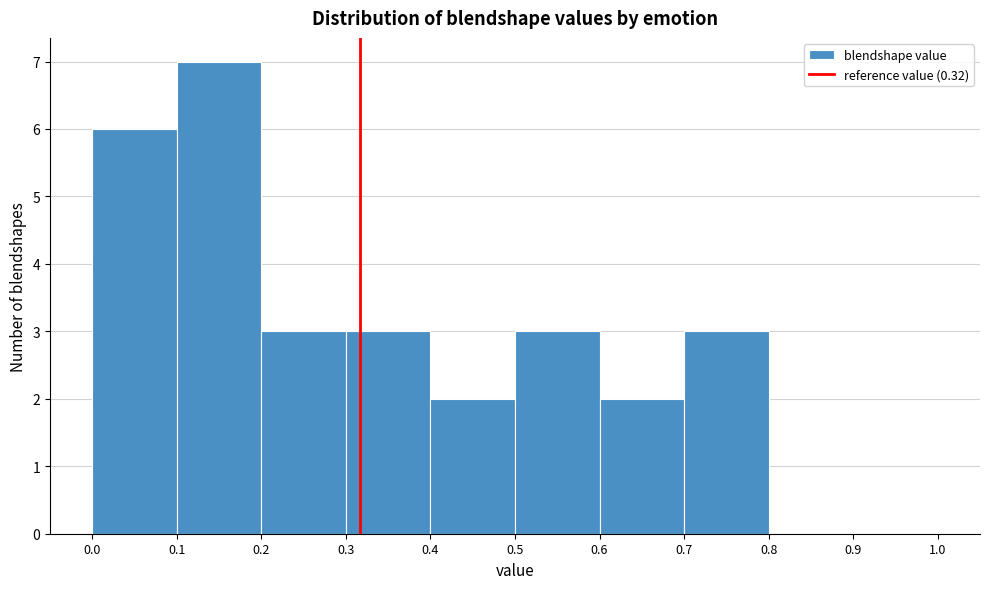

How tall is the bar that spans 0.1 to 0.2 on the x-axis? The values are not printed on the chart, so give them approximately, as read against the axis.

7